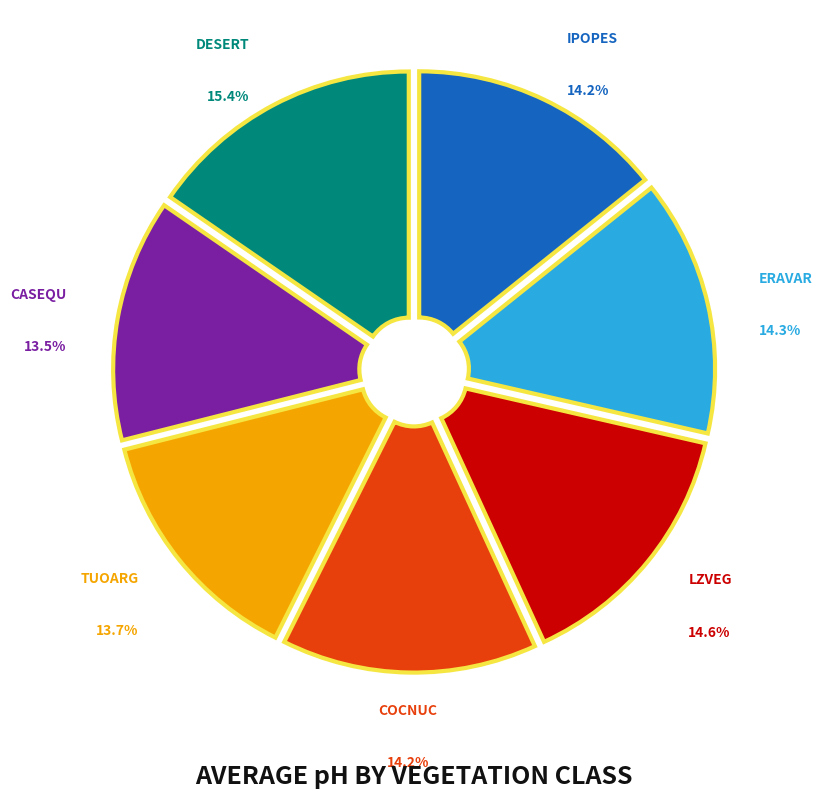

Is there any slice that represents more than half of the pie?

No